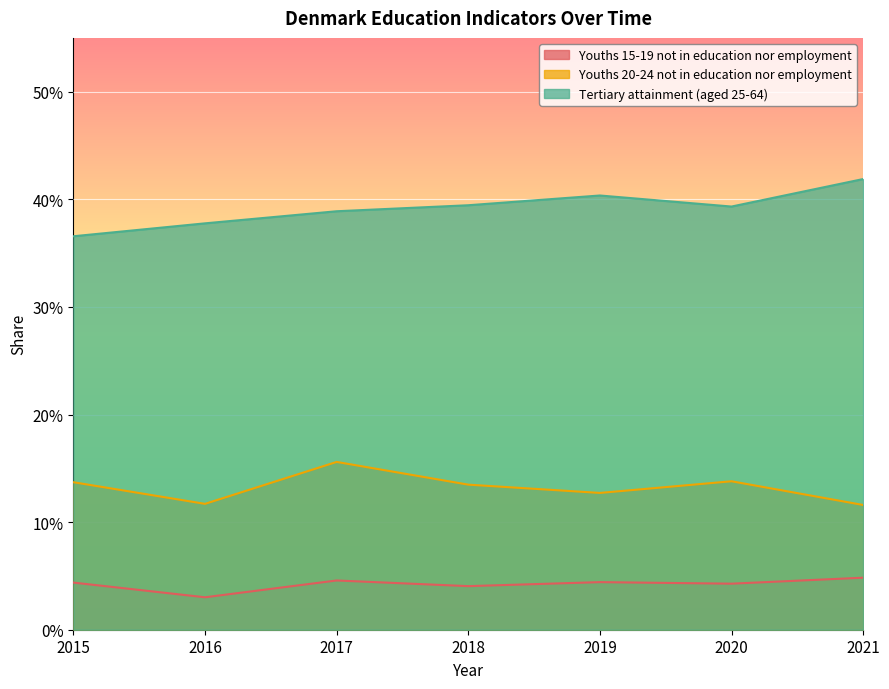

Which has a higher value, 2018 or 2016?

2018